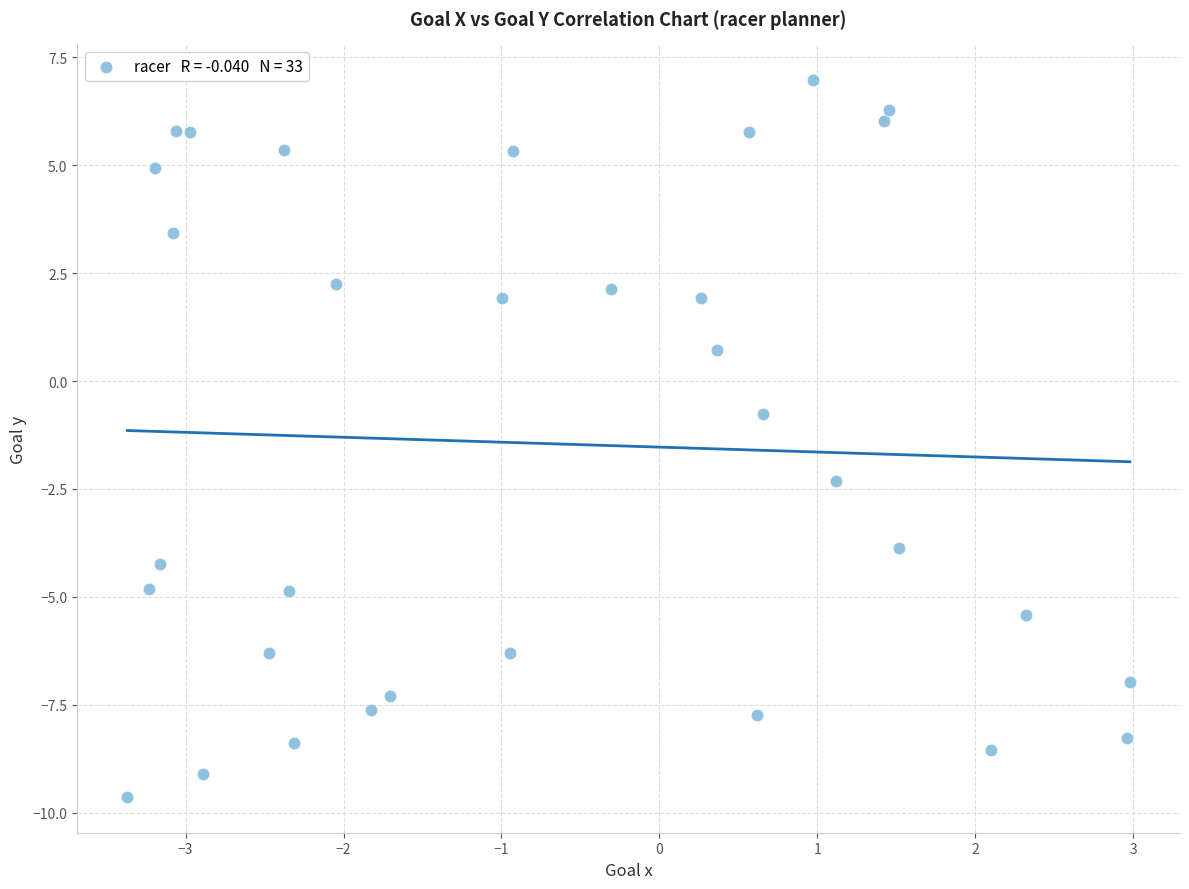

What Y value in the scatter plot is closest to -1?

-0.8